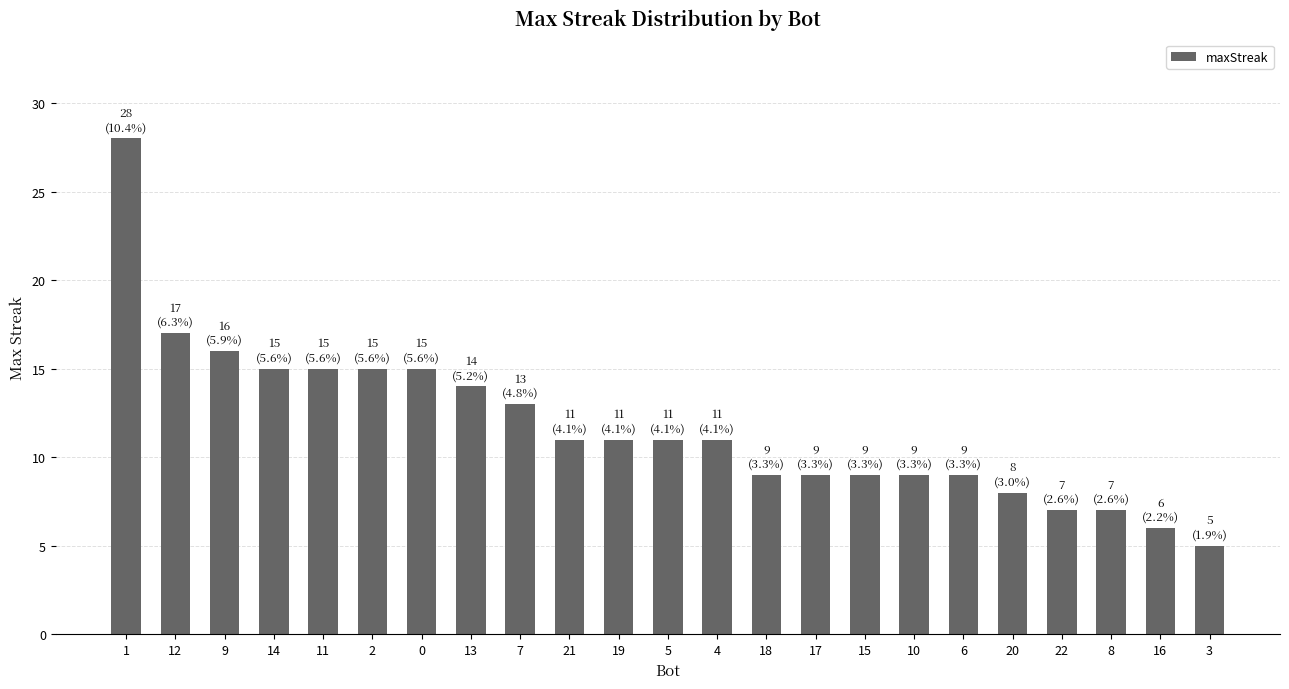

What is the sum of the values at 5 and 12?

28